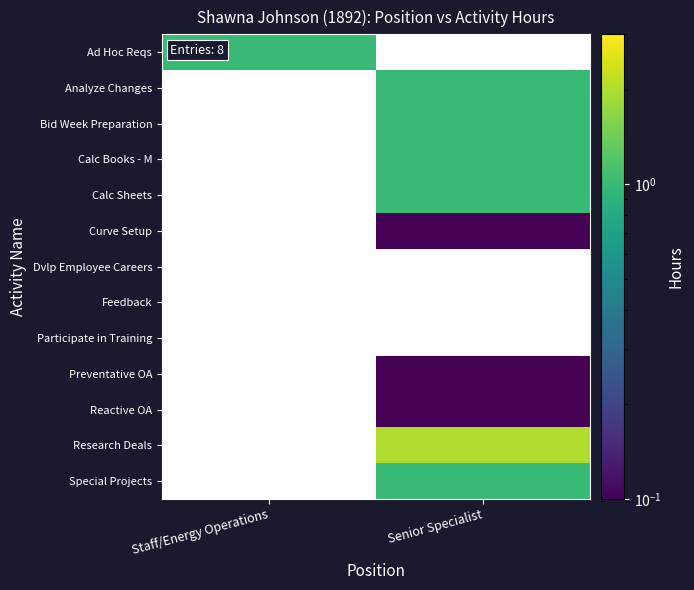

At how many categories does at least one series exceed 0?

2